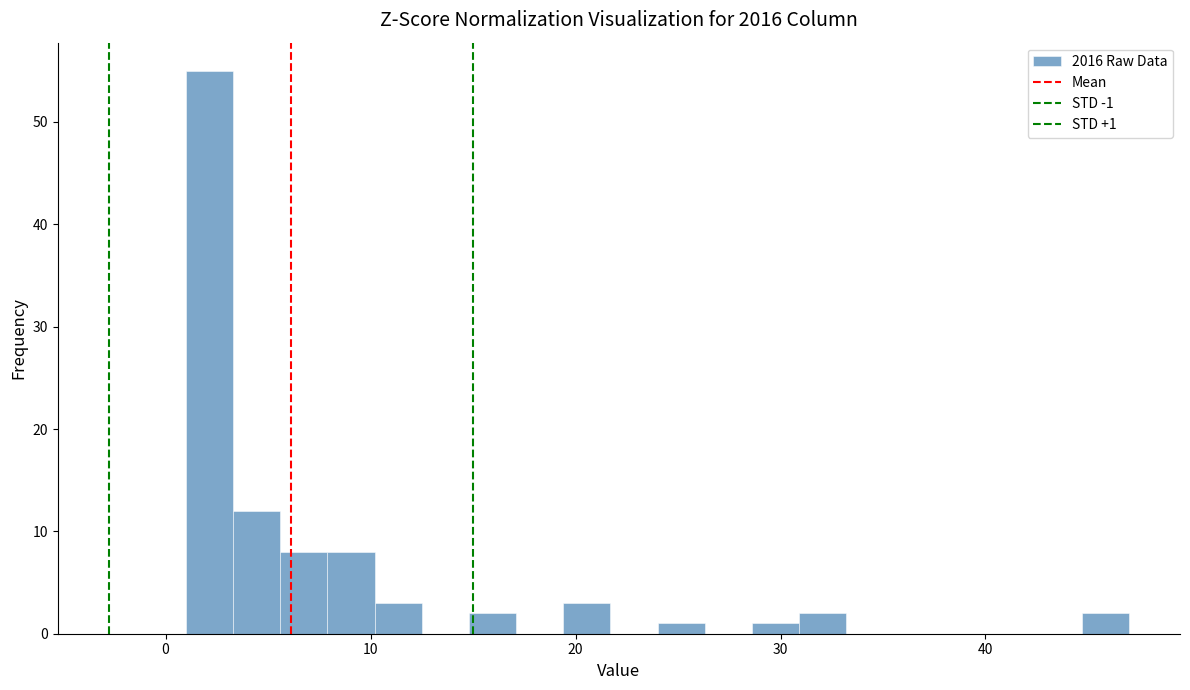

Around what value on the x-axis is the tallest bar? Give the approximate position of its centre, as read against the axis.

2